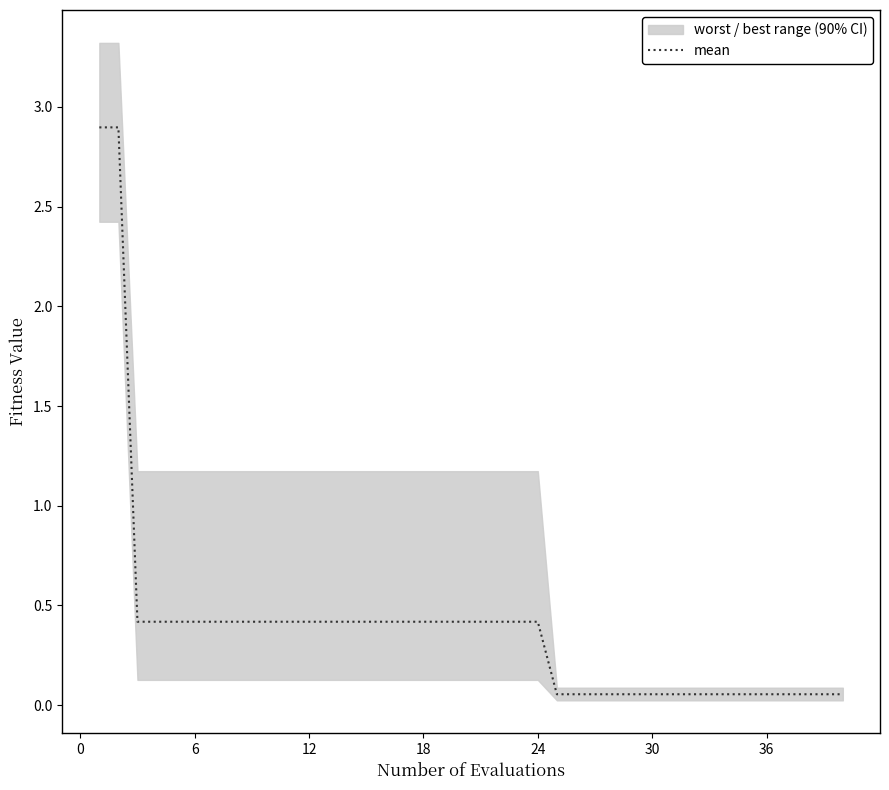

True or false: mean has a value of 0.4 at 18.

True